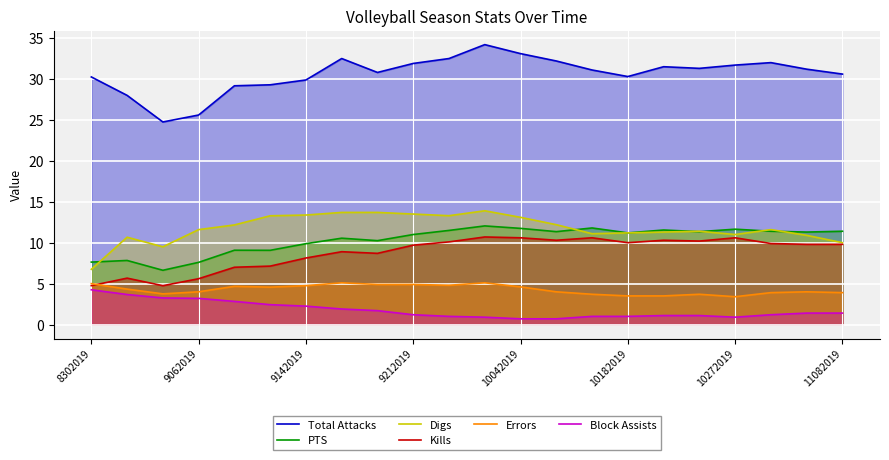

What is the label of the 22nd point from the right?

8302019